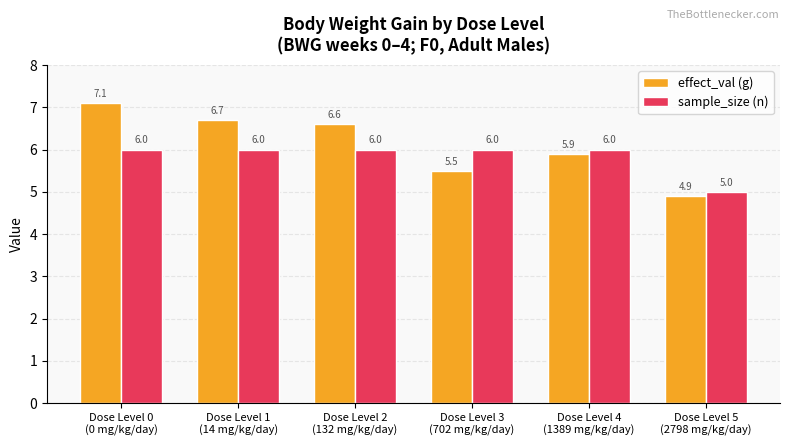

What is the maximum value shown in the chart?

7.1